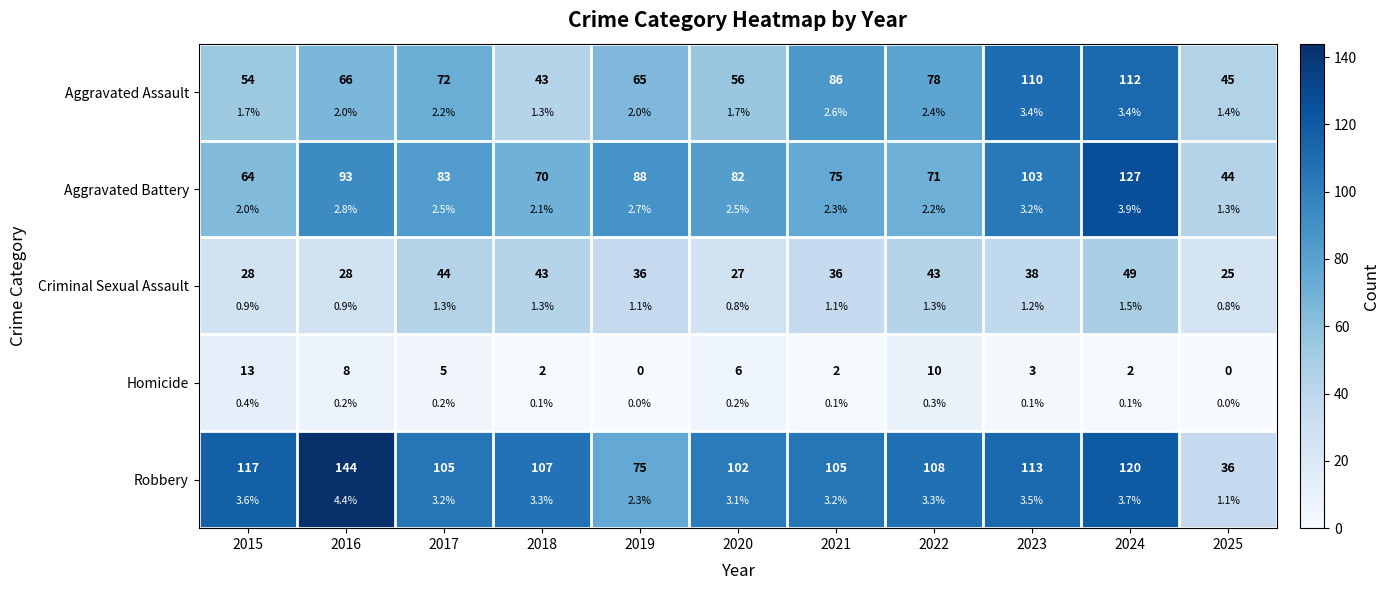

At which category does the chart reach its peak across all series?

2016